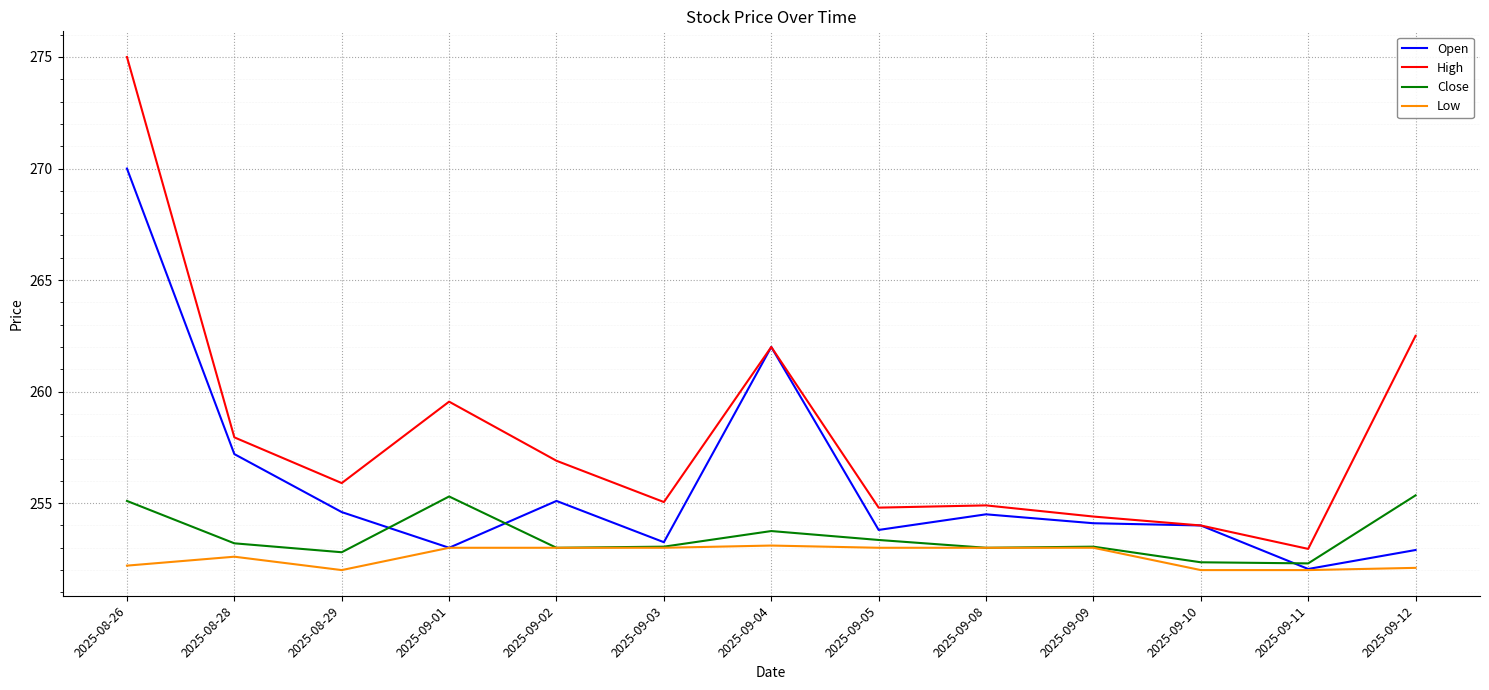

What position from the right is 2025-09-02?

9